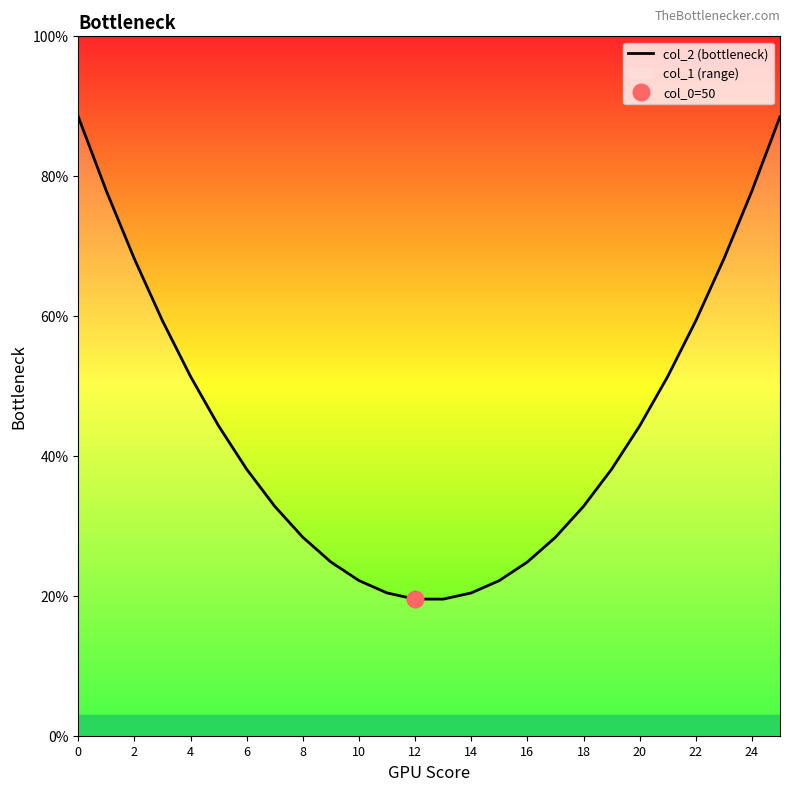

What is the greatest value displayed?

0.9